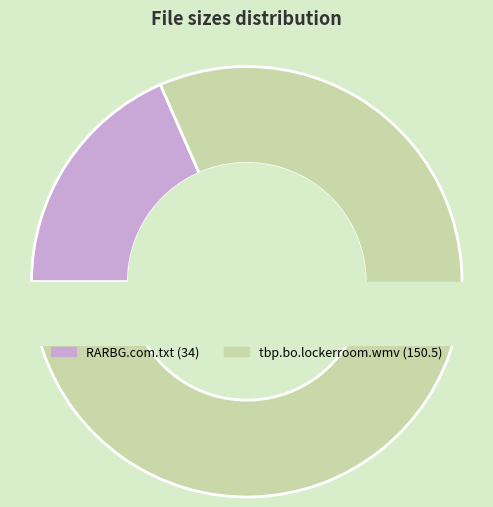

What is the change in value from RARBG.com.txt to tbp.bo.lockerroom.wmv?

+116.5